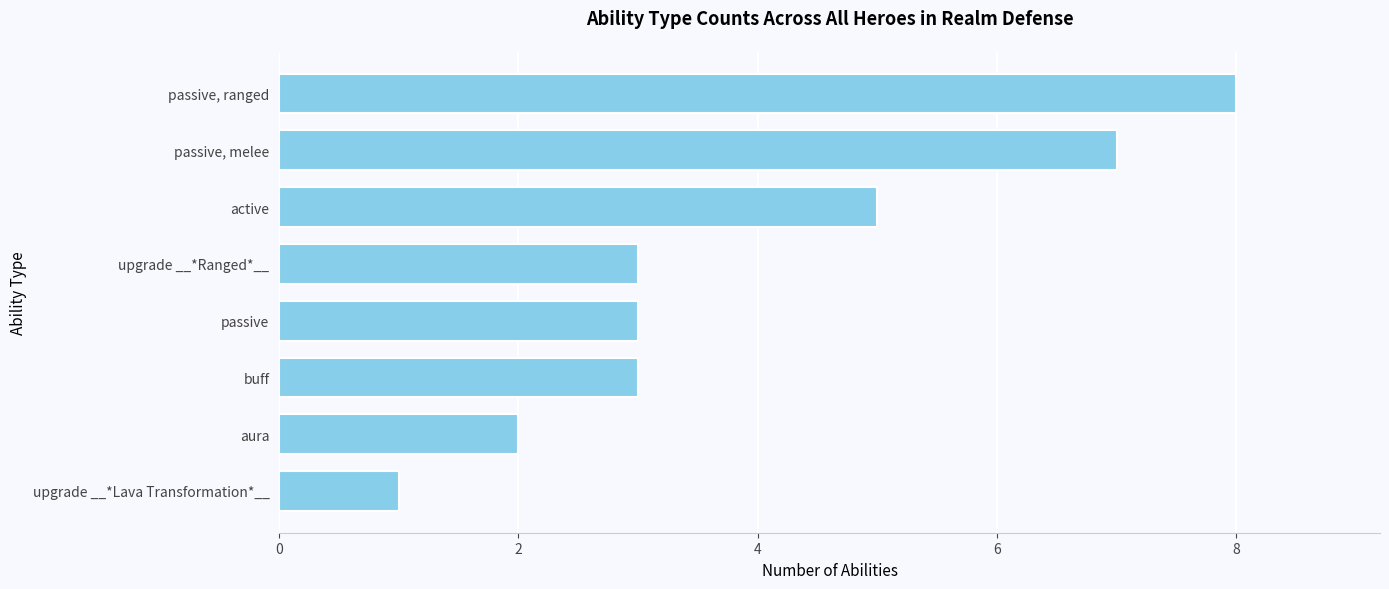

What is the sum of the values at aura and upgrade __*Lava Transformation*__?

3